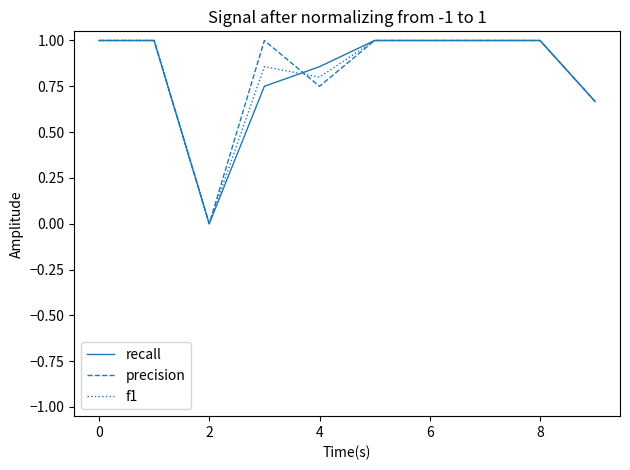

How many categories are shown in the chart?

10